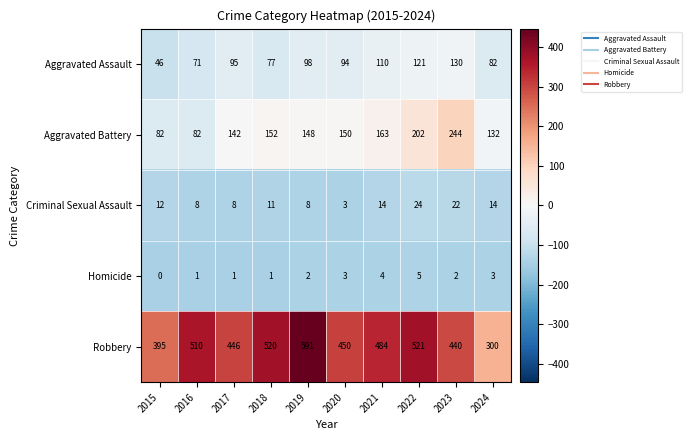

What is the greatest value displayed?

591